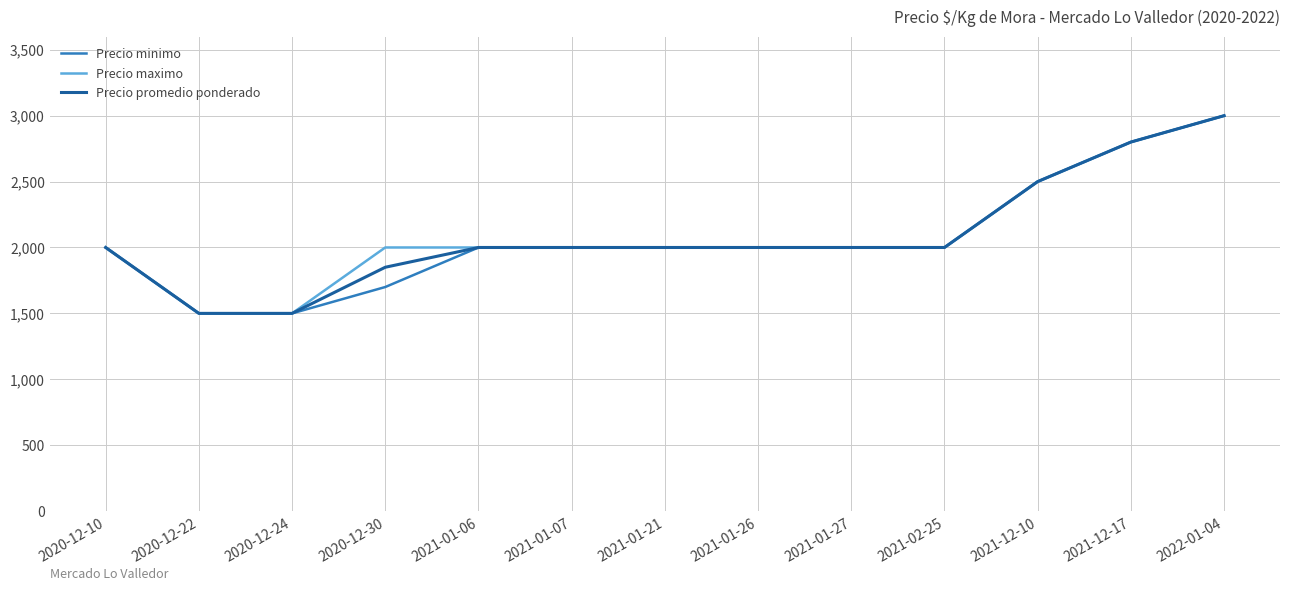

At which category does the chart reach its peak across all series?

2022-01-04